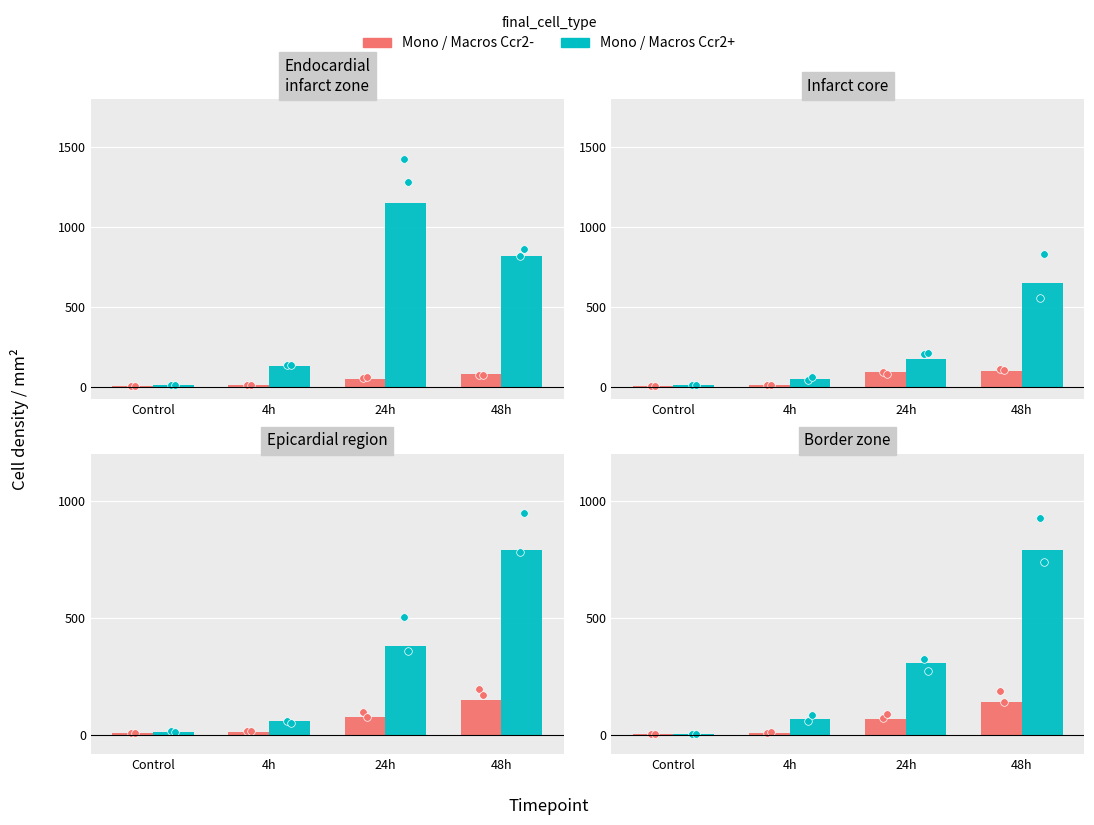

Which series reaches the maximum Y coordinate?

Mono / Macros Ccr2+